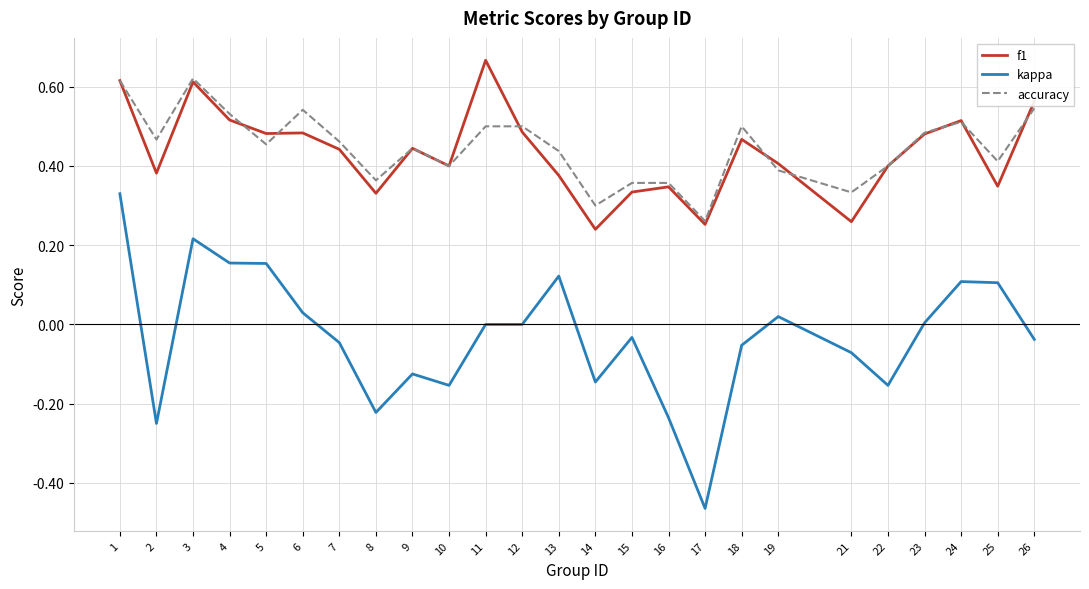

Which series changed the most between 2 and 15?

kappa